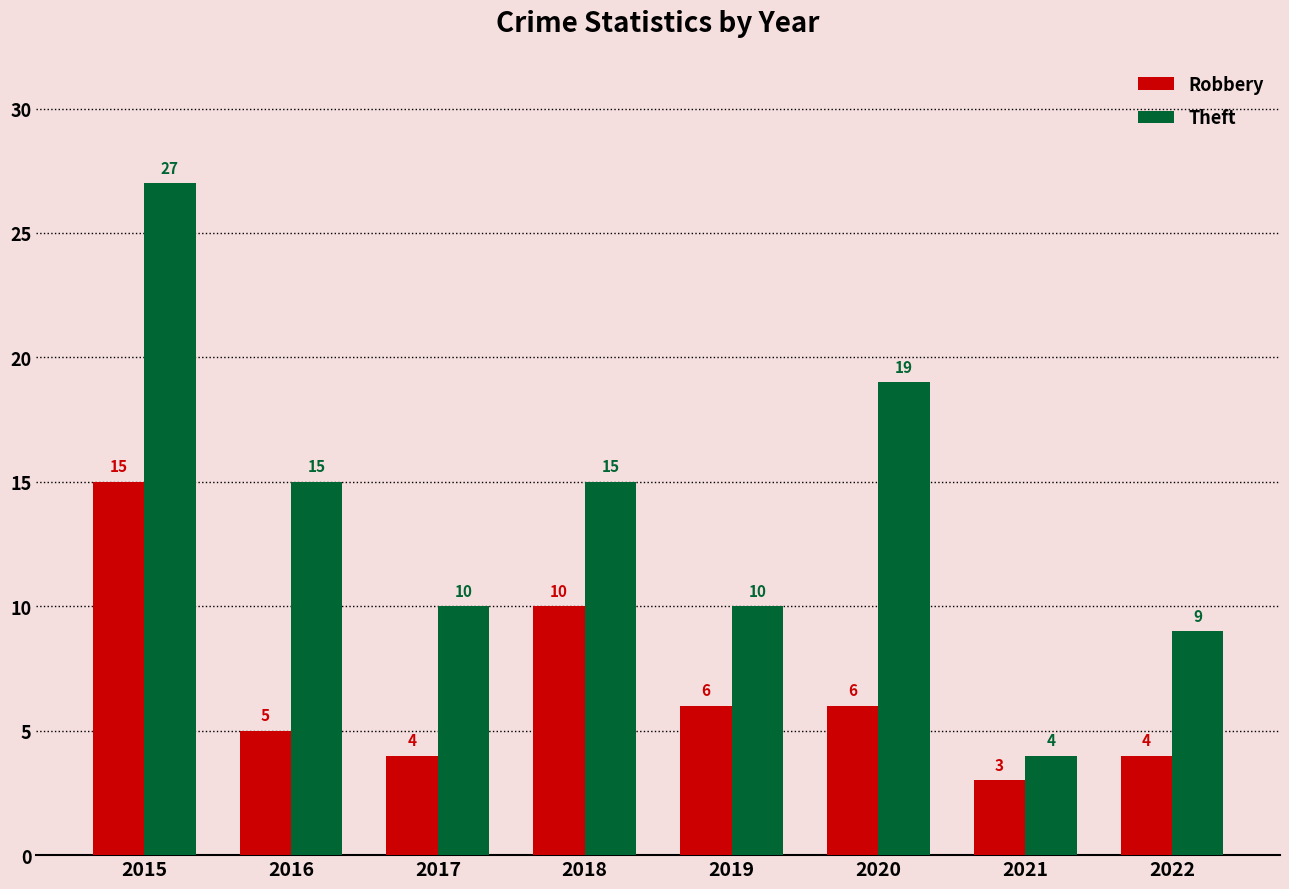

List the series in order of their overall mean, highest first.

Theft, Robbery